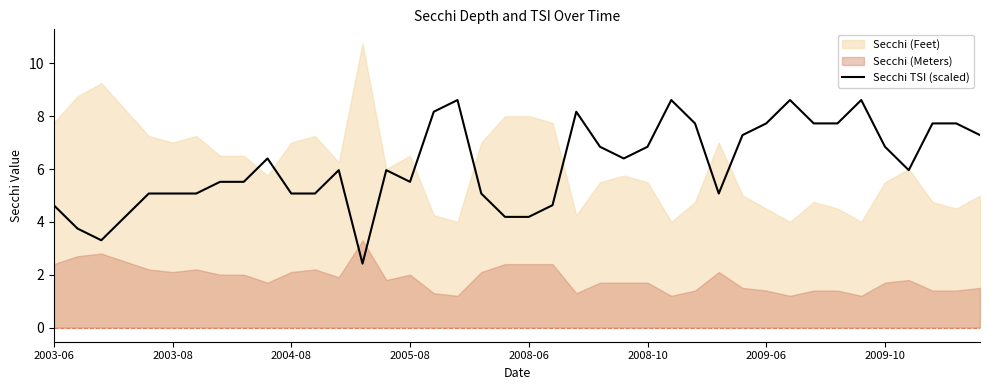

What is the average value?

6.2